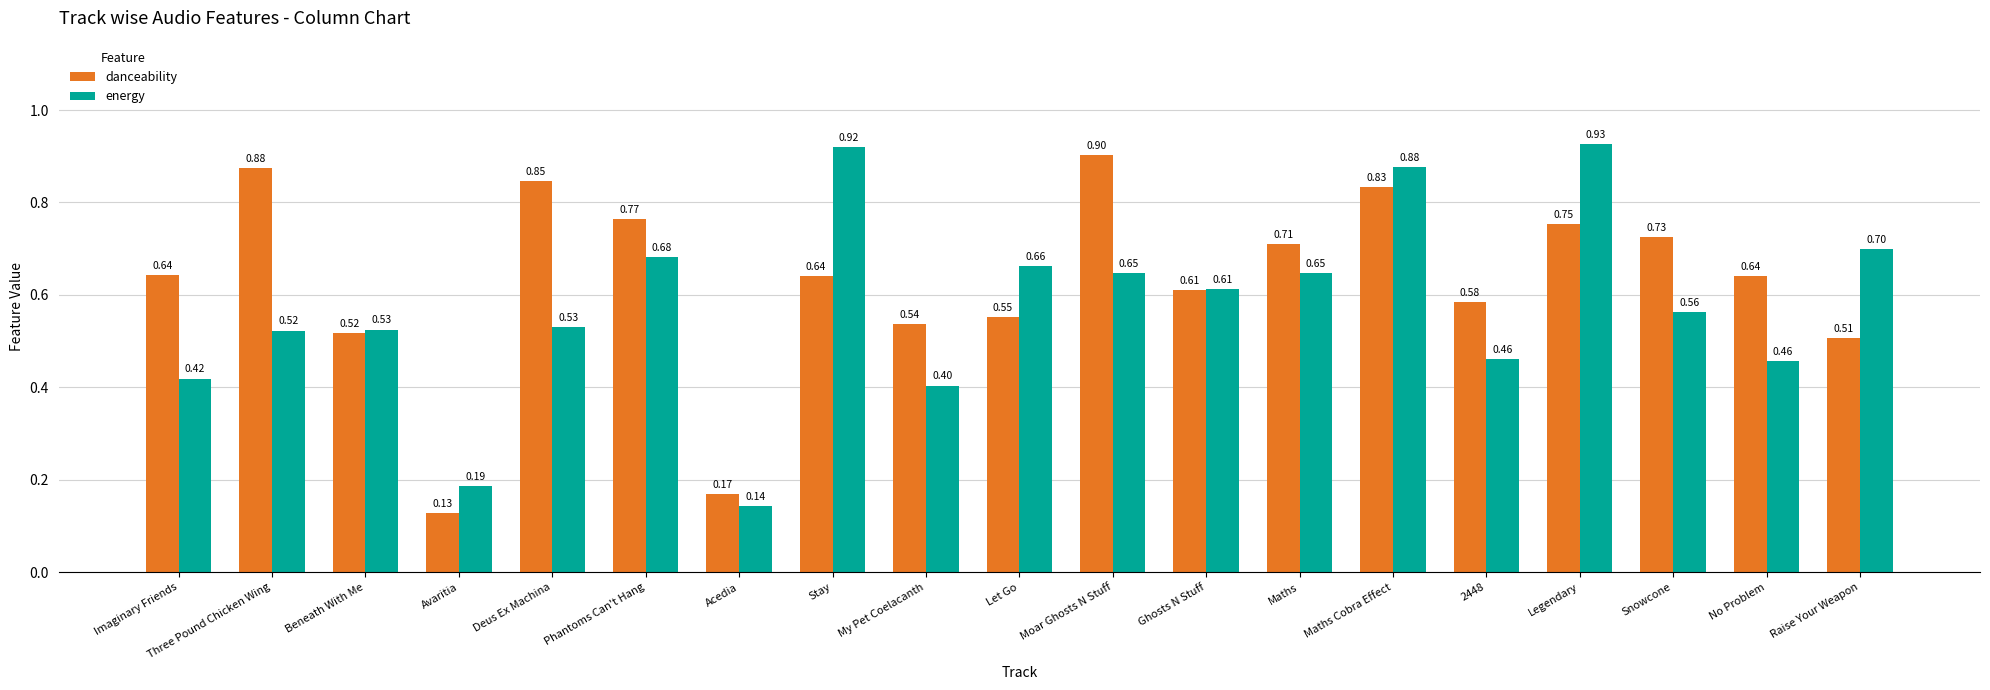

Read the danceability value at Three Pound Chicken Wing.

0.9